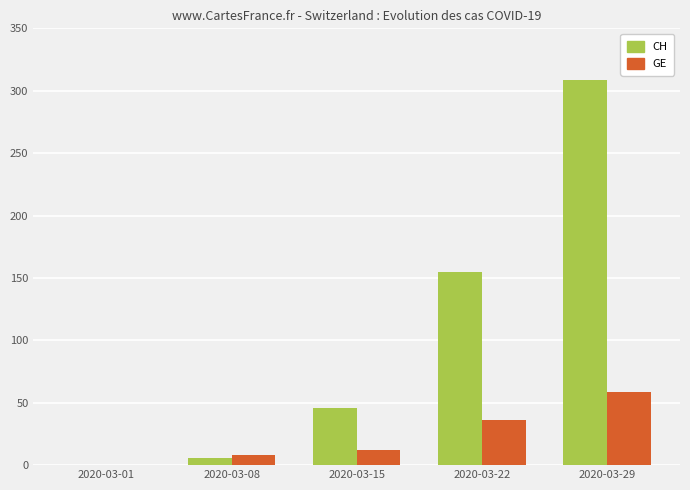

What is the total value across all series at 2020-03-29?

368